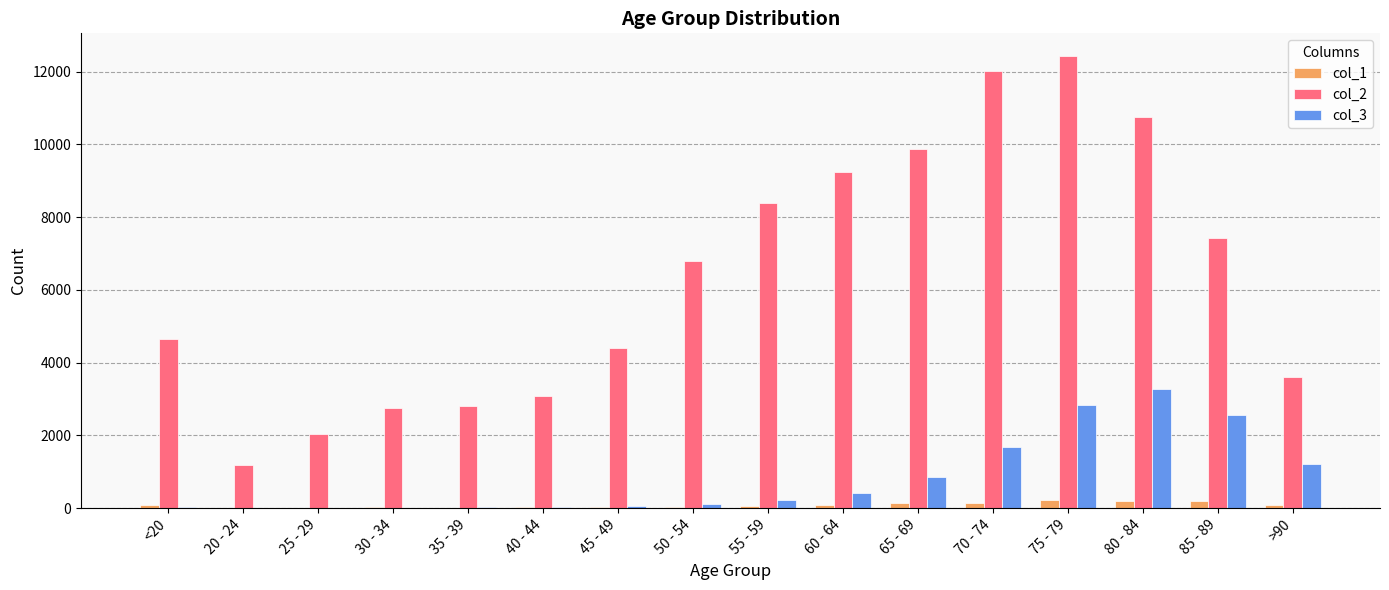

Which label corresponds to the largest value in the chart?

75 - 79